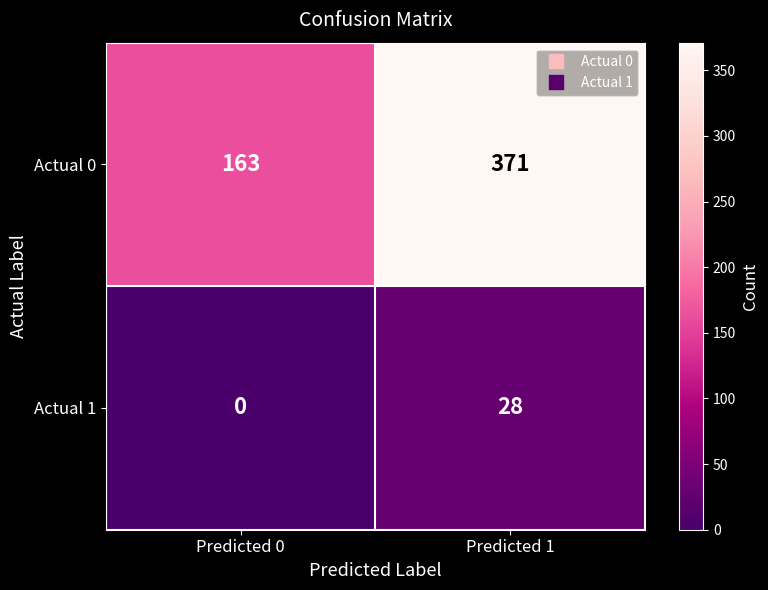

Reading right to left, list all the values displayed in this chart.

Actual 0: 371	163
Actual 1: 28	0